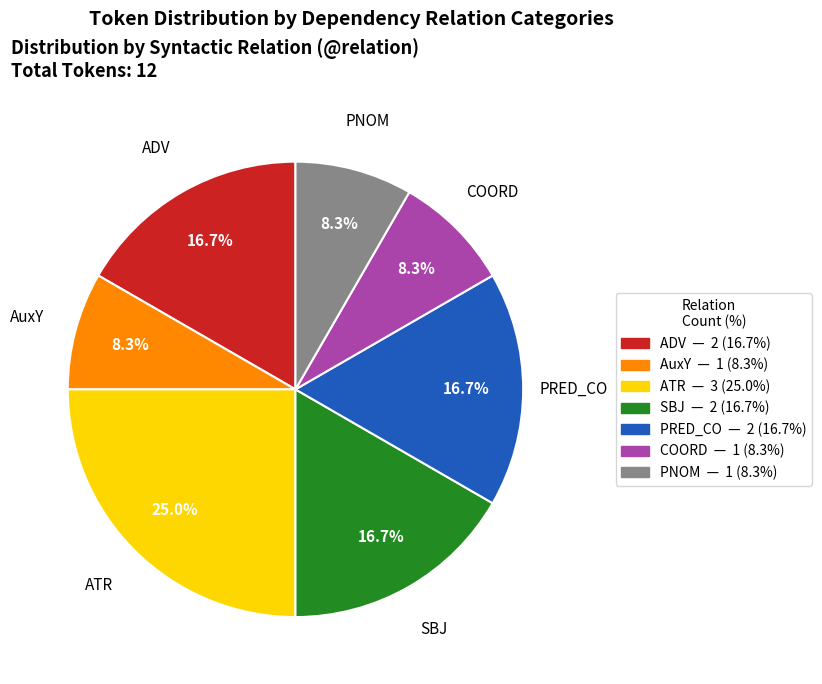

Is there any slice that represents more than half of the pie?

No